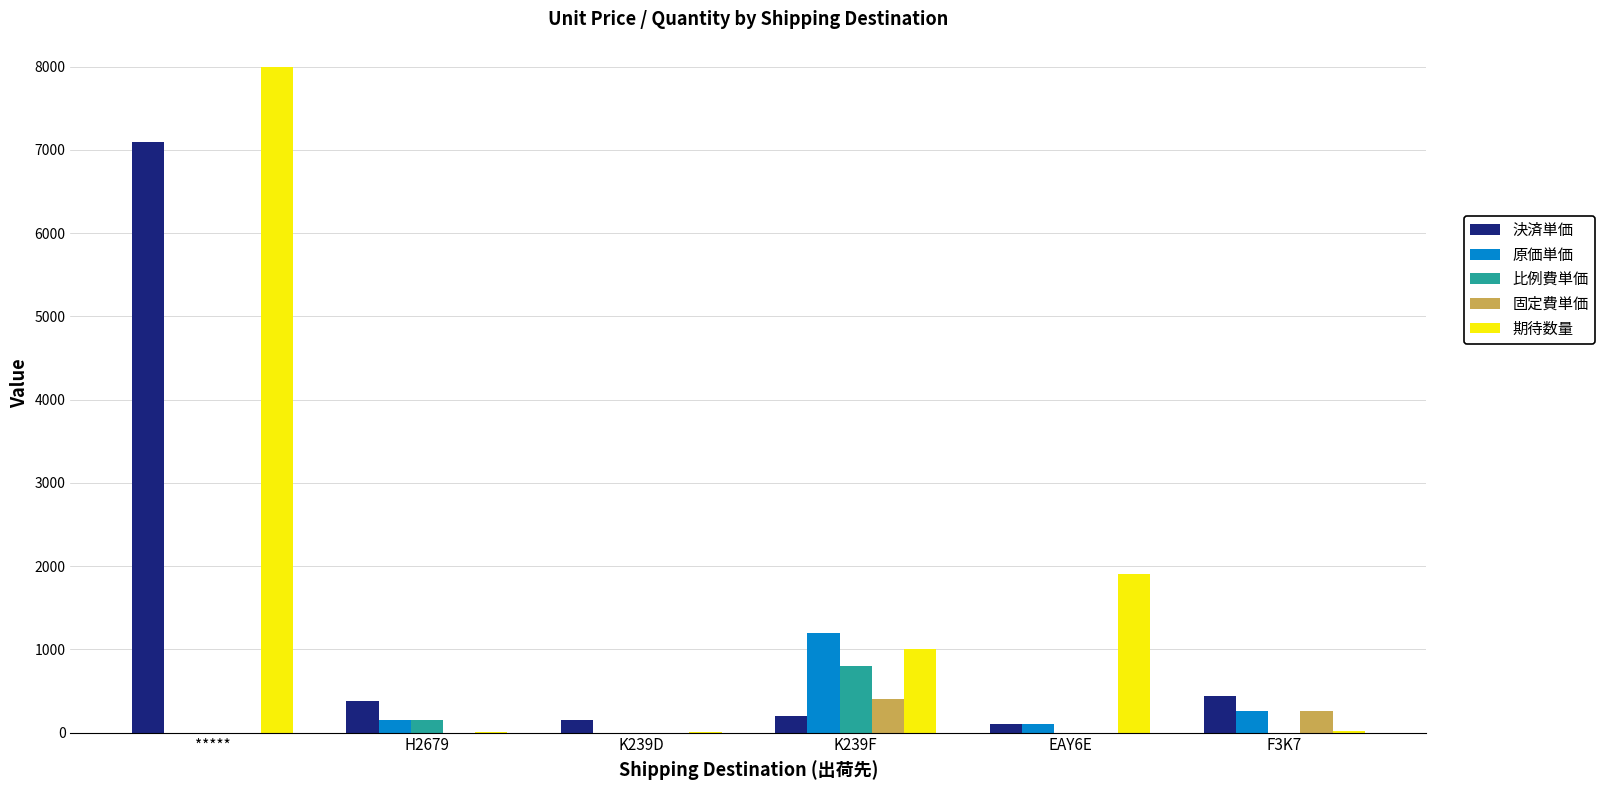

Read the 期待数量 value at H2679.

10.0